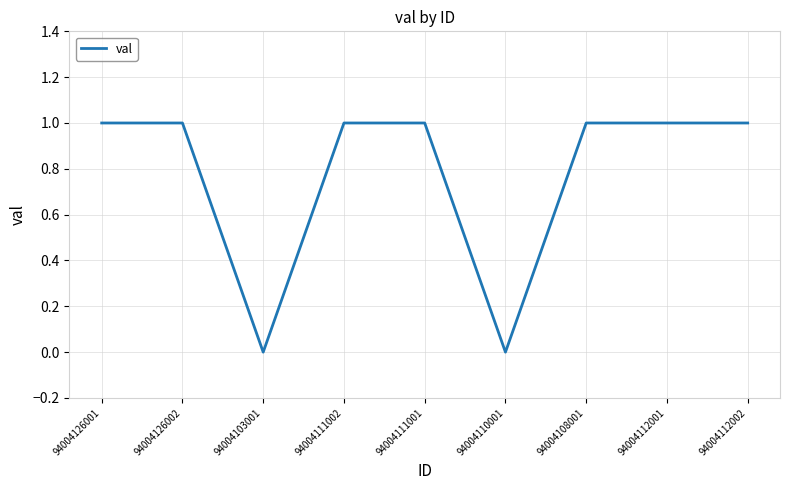

What position from the right is 94004108001?

3